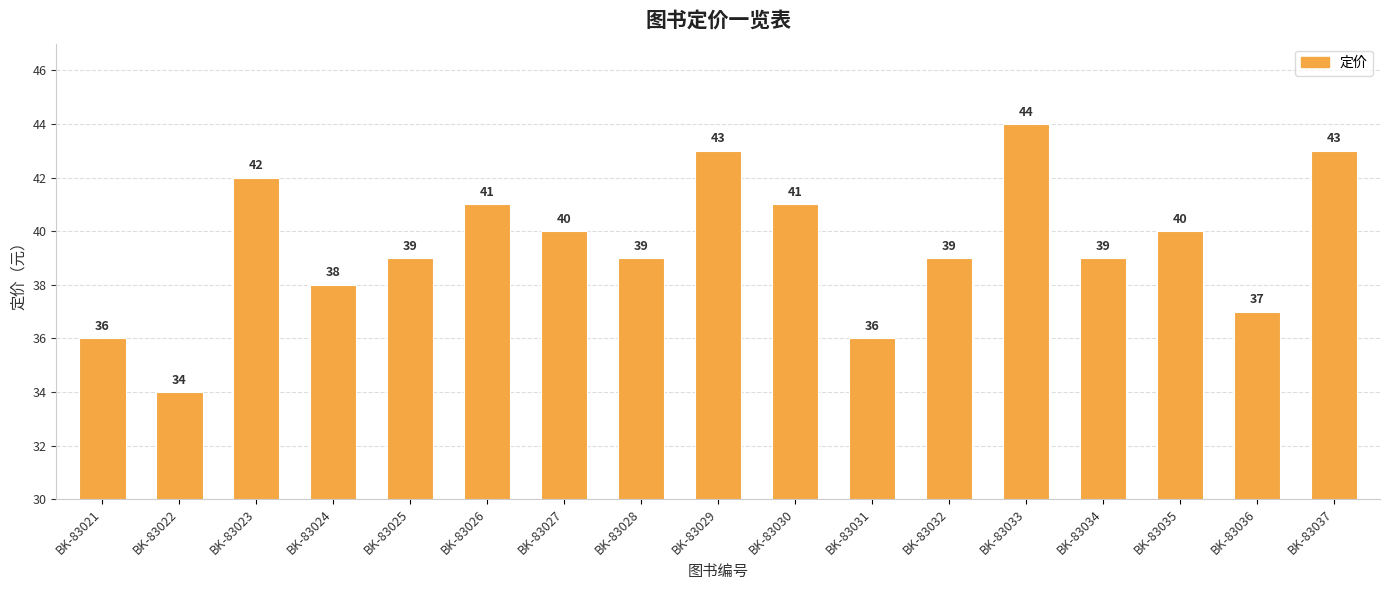

Reading right to left, list all the values displayed in this chart.

43	37	40	39	44	39	36	41	43	39	40	41	39	38	42	34	36